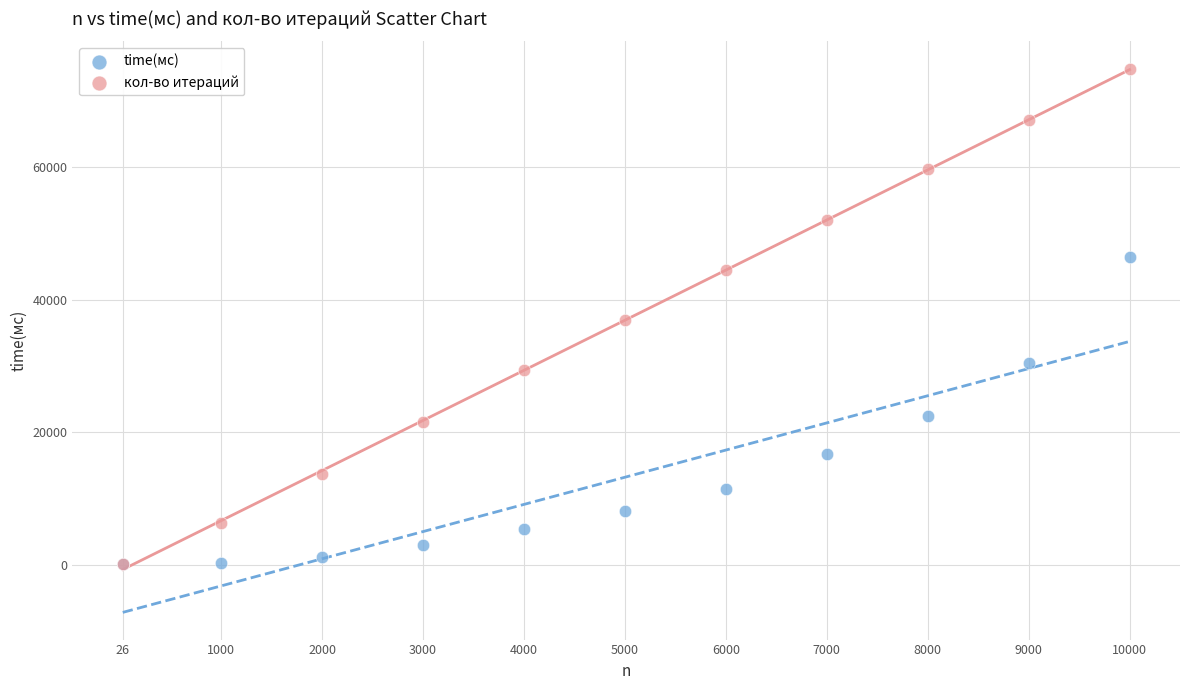

What are all the series names shown in the legend?

time(мс), кол-во итераций